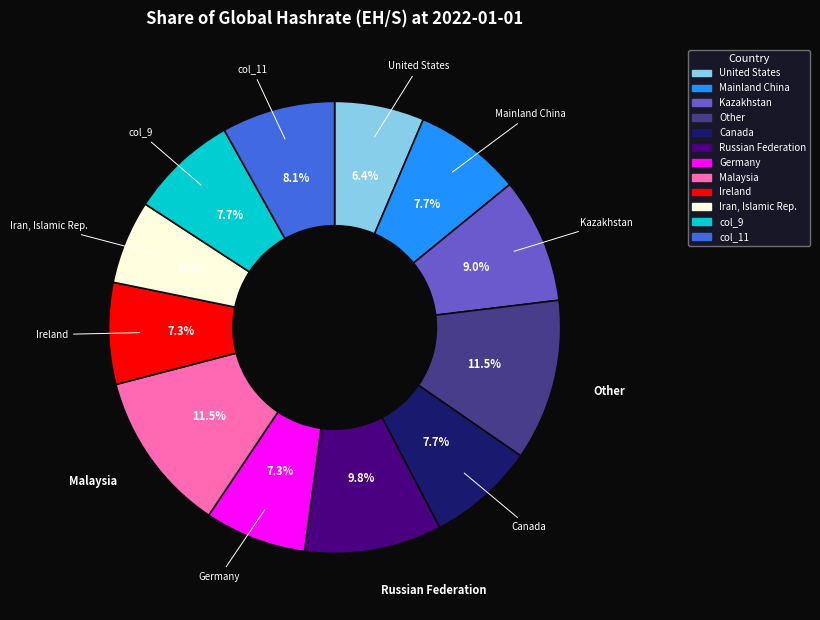

Does any single category account for the majority?

No